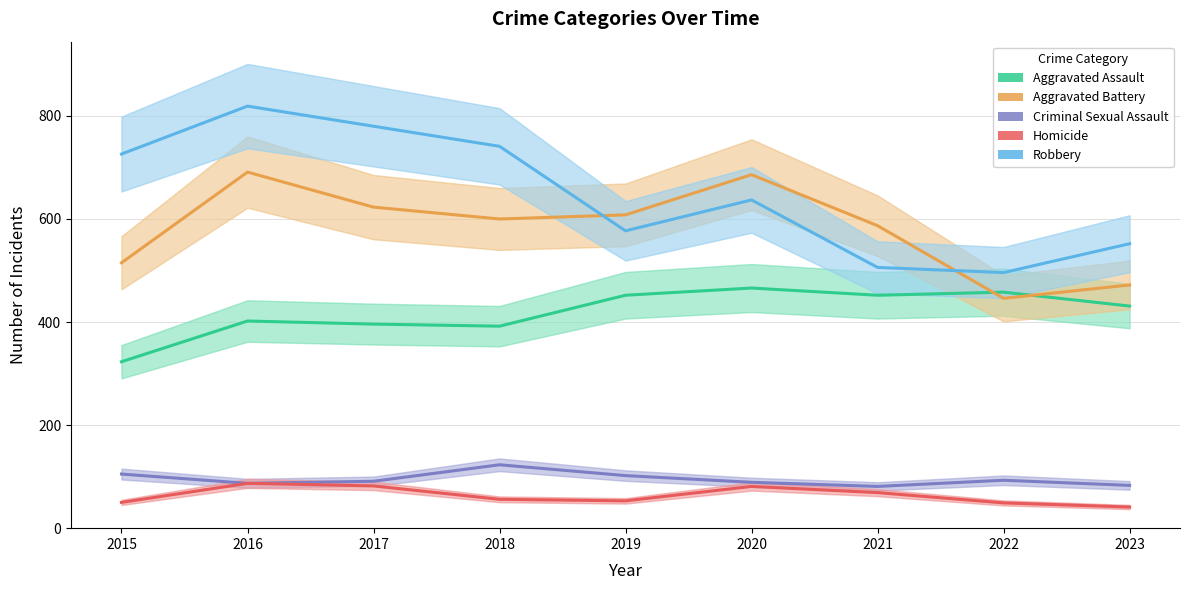

Which category has the highest value in the Robbery series?

2016